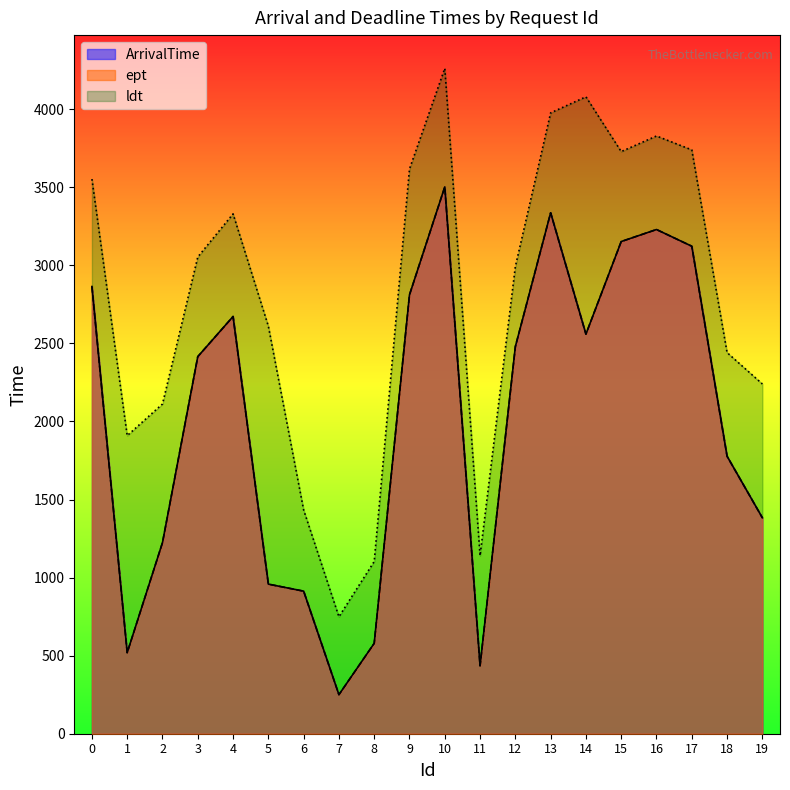

True or false: ldt and ept intersect in this chart.

False